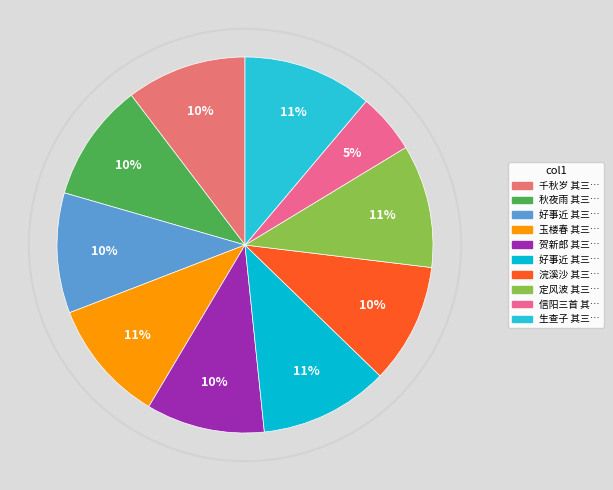

To the nearest percent, what portion does 千秋岁 其三 再和前意 represent?

10%